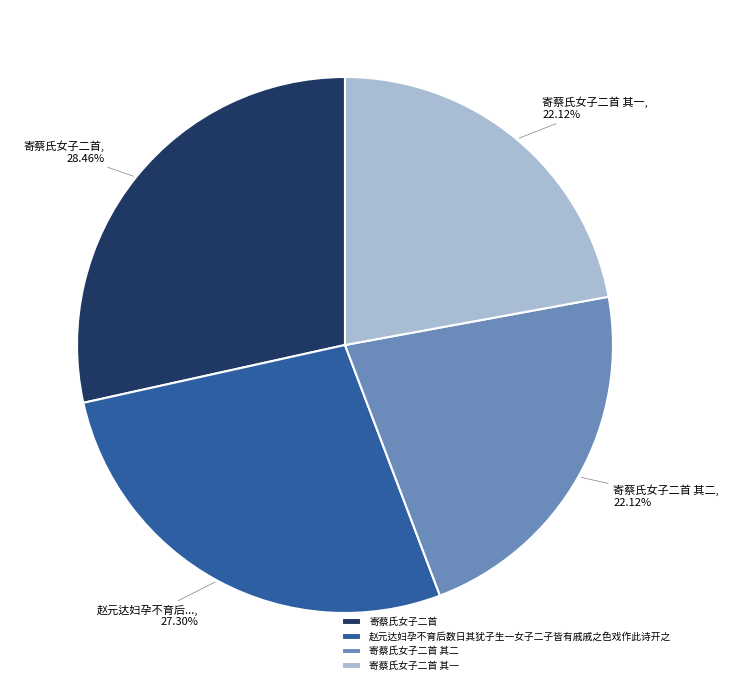

Count the number of slices in the pie.

4